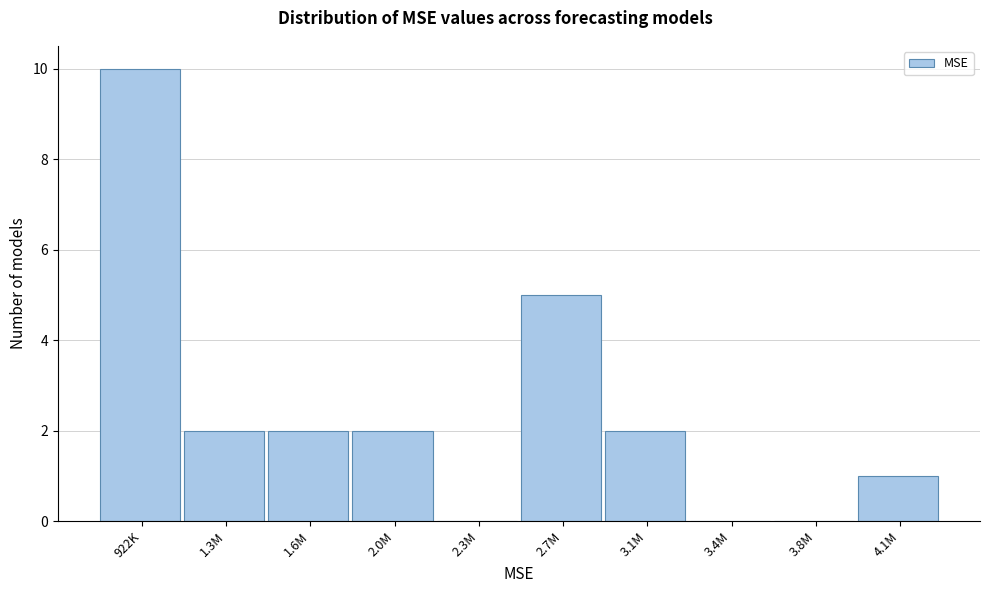

Reading left to right, transcribe all the data shown in this chart.

922K=10	1.3M=2	1.6M=2	2.0M=2	2.3M=0	2.7M=5	3.1M=2	3.4M=0	3.8M=0	4.1M=1